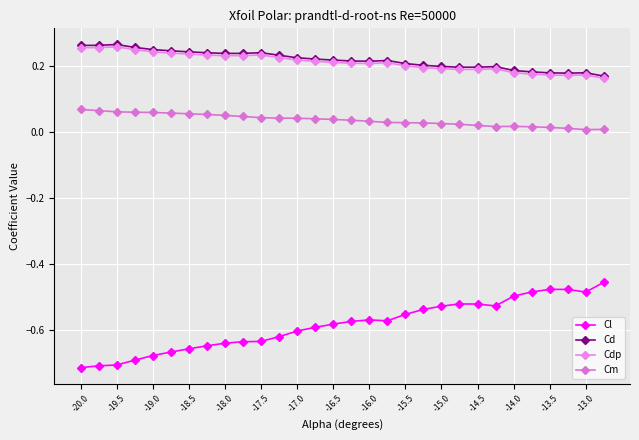

Reading left to right, list all the values displayed in this chart.

Cl: -0.7	-0.7	-0.7	-0.7	-0.7	-0.7	-0.7	-0.6	-0.6	-0.6	-0.6	-0.6	-0.6	-0.6	-0.6	-0.6	-0.6	-0.6	-0.6	-0.5	-0.5	-0.5	-0.5	-0.5	-0.5	-0.5	-0.5	-0.5	-0.5	-0.5
Cd: 0.3	0.3	0.3	0.3	0.2	0.2	0.2	0.2	0.2	0.2	0.2	0.2	0.2	0.2	0.2	0.2	0.2	0.2	0.2	0.2	0.2	0.2	0.2	0.2	0.2	0.2	0.2	0.2	0.2	0.2
Cdp: 0.3	0.3	0.3	0.2	0.2	0.2	0.2	0.2	0.2	0.2	0.2	0.2	0.2	0.2	0.2	0.2	0.2	0.2	0.2	0.2	0.2	0.2	0.2	0.2	0.2	0.2	0.2	0.2	0.2	0.2
Cm: 0.1	0.1	0.1	0.1	0.1	0.1	0.1	0.1	0.0	0.0	0.0	0.0	0.0	0.0	0.0	0.0	0.0	0.0	0.0	0.0	0.0	0.0	0.0	0.0	0.0	0.0	0.0	0.0	0.0	0.0